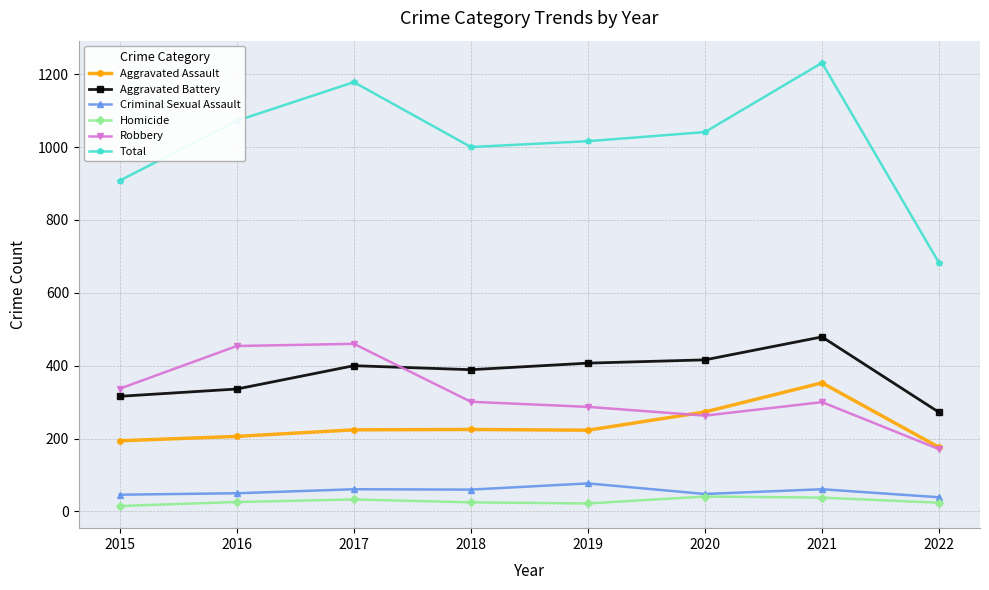

What is the value of the Total point at the 6th from the left?

1041